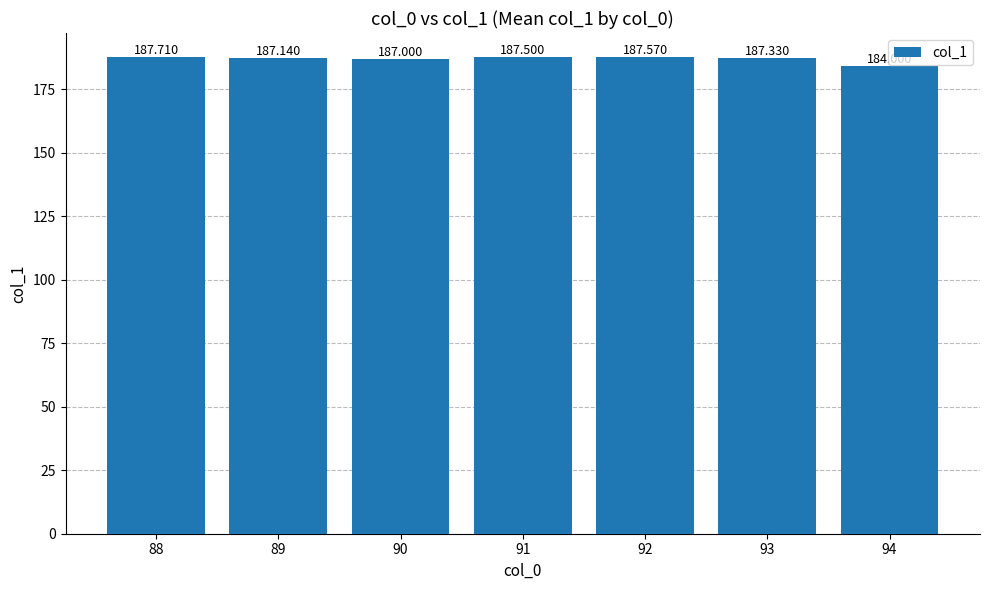

List the labels in order of value, smallest first.

94, 90, 89, 93, 91, 92, 88